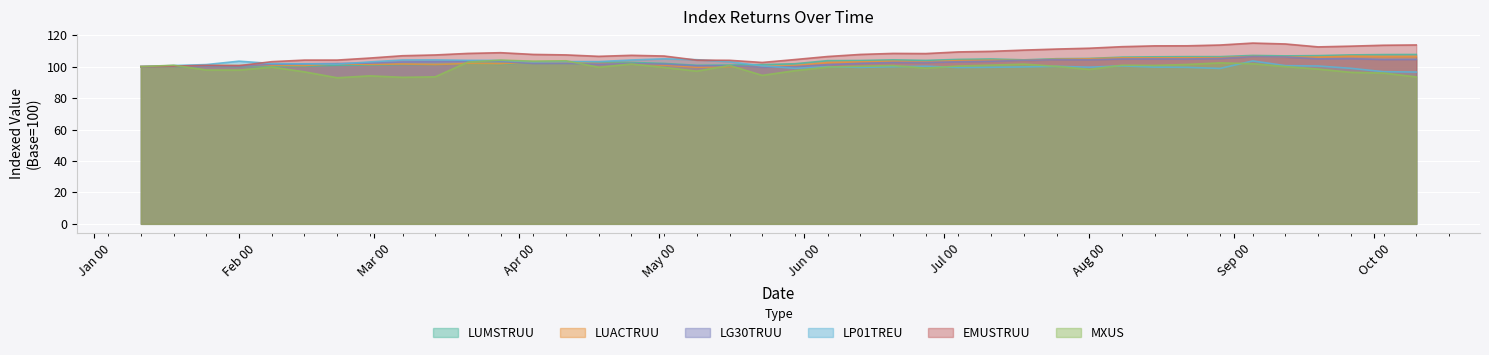

In LUMSTRUU, how many points are higher than both neighbors (excluding endpoints)?

8